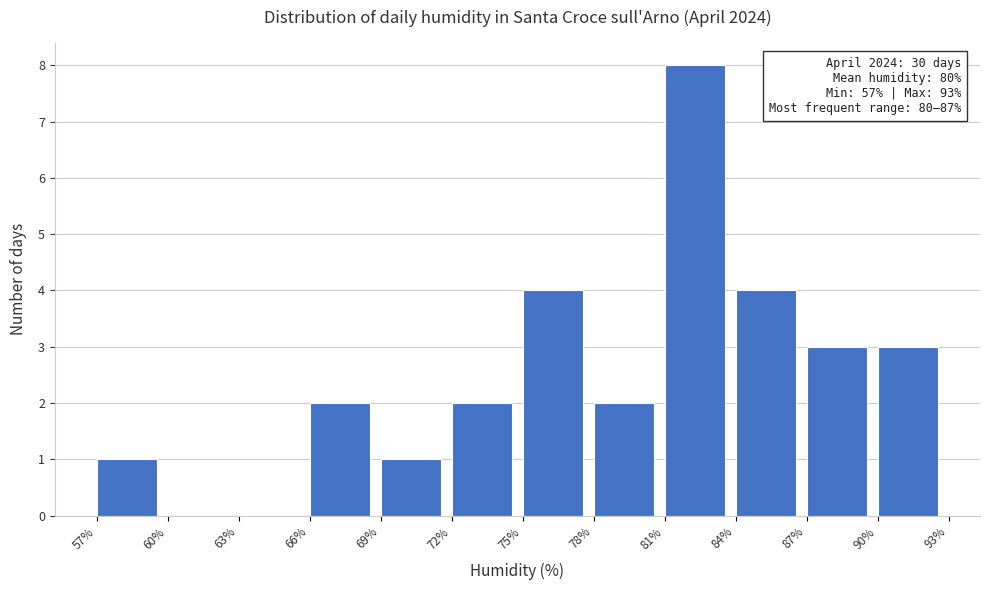

Over which range of the x-axis is the bar tallest?

81% to 84%